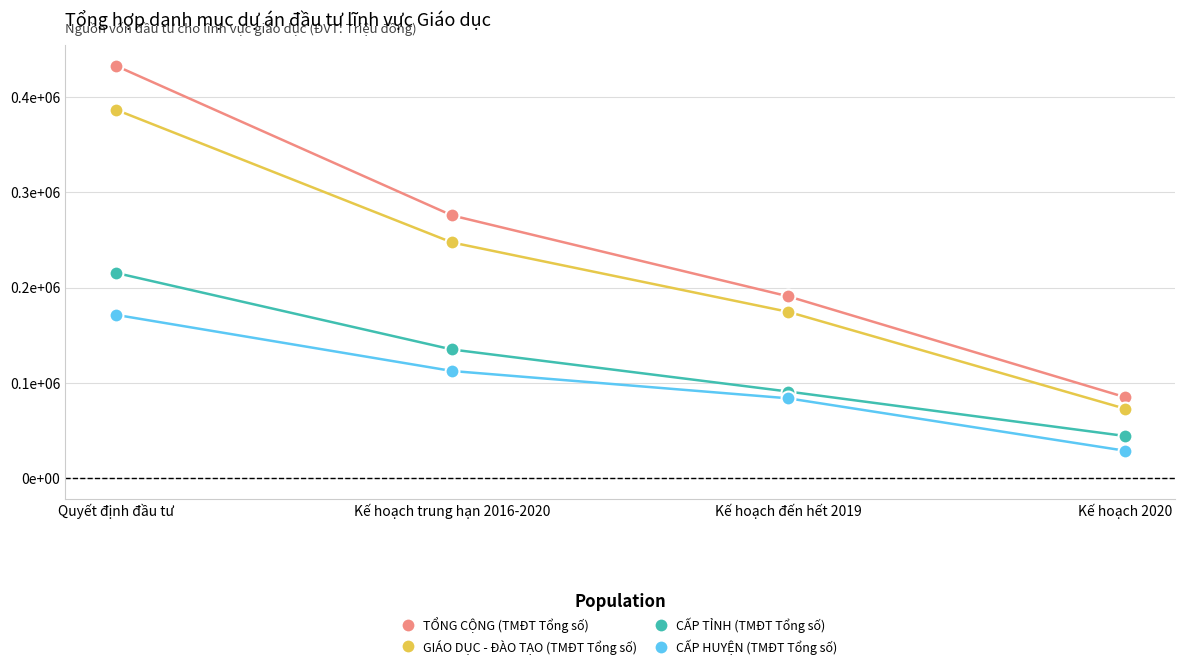

True or false: TỔNG CỘNG (TMĐT Tổng số) has more than 0 points higher than both neighbors.

False